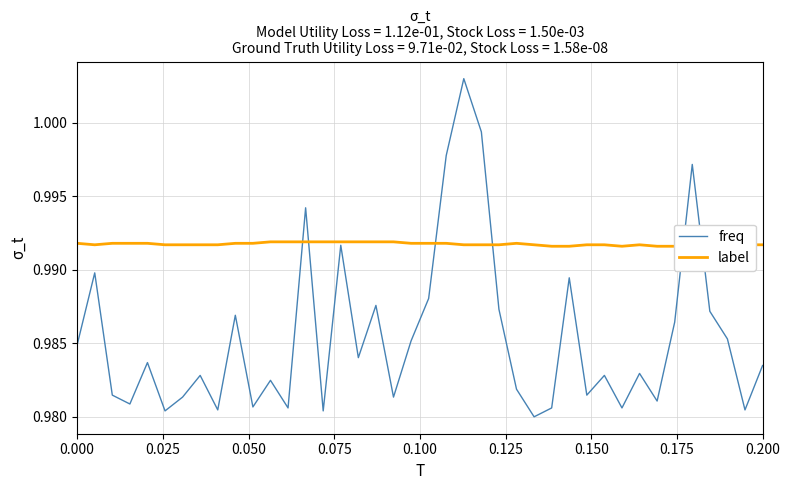

What is the highest value of the label series?

1.0